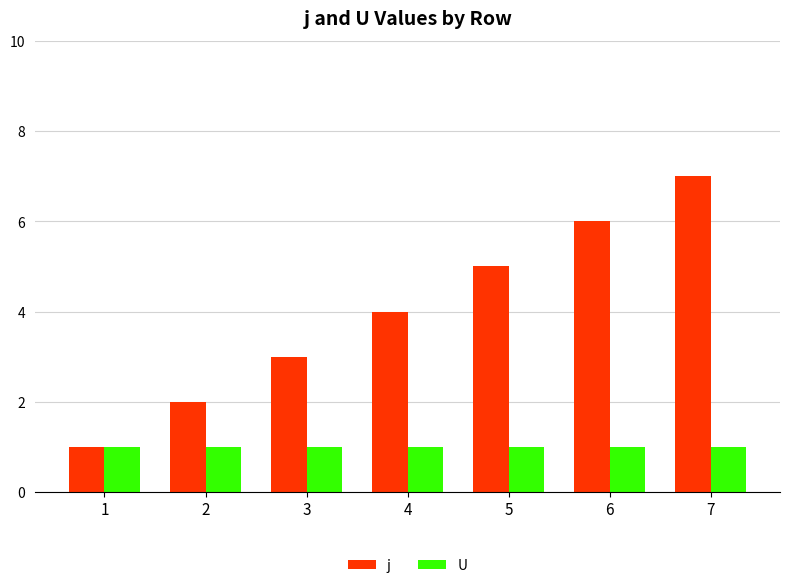

What is the difference between the maximum and minimum values in the j series?

6